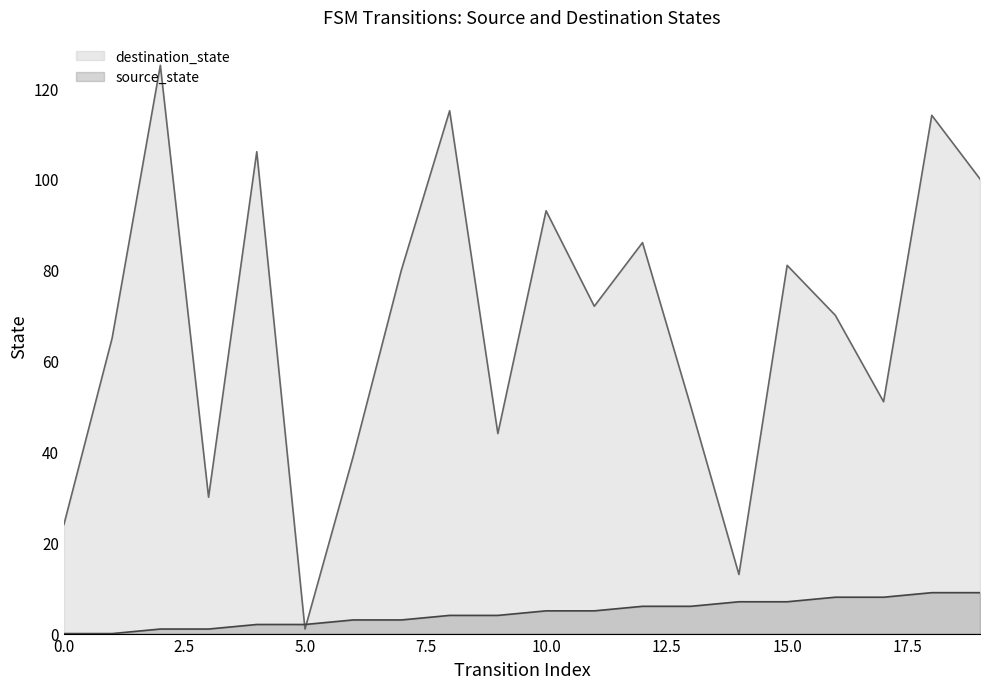

True or false: destination_state has more than 1 interior local peaks.

True